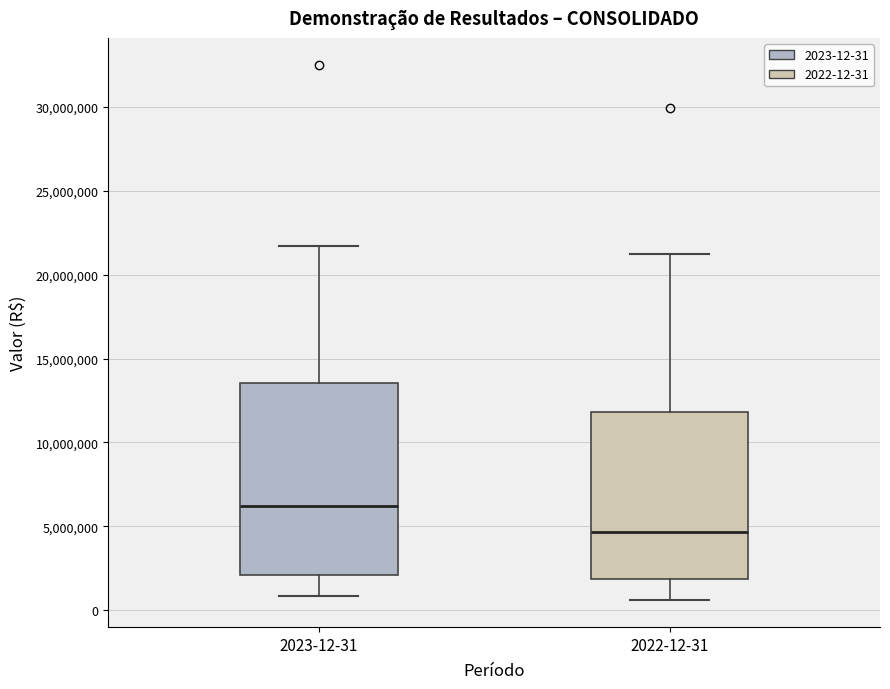

Reading left to right, read every box against the y-axis: the position of its median line, the range the box covers, and the ends of its whiskers. The values are not printed on the chart, so give them approximately, as read against the axis.

2023-12-31: median 6000000, box 2000000 to 13500000, whiskers 1000000 to 21500000
2022-12-31: median 4500000, box 2000000 to 12000000, whiskers 500000 to 21000000